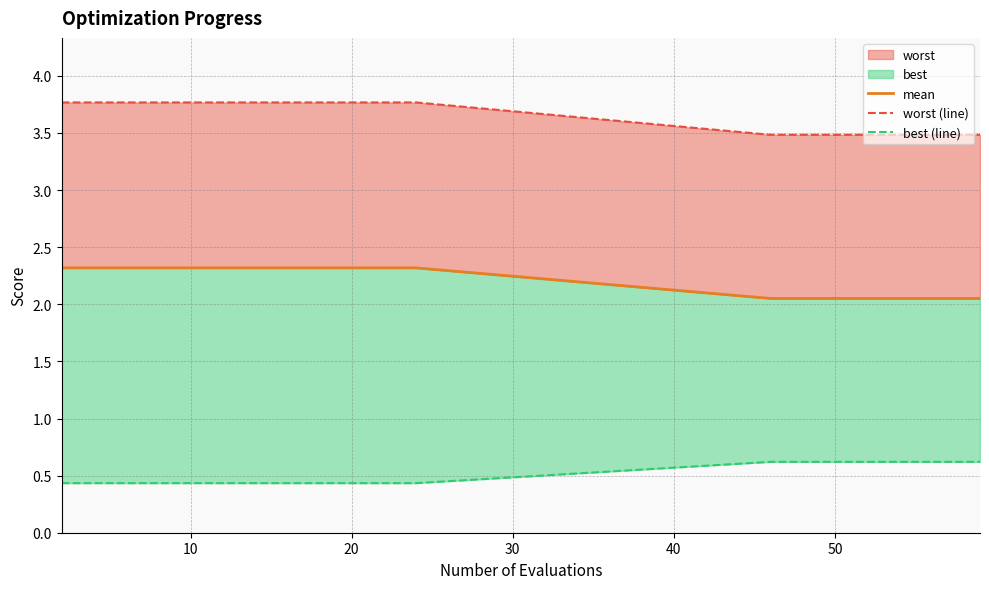

Reading right to left, list all the values displayed in this chart.

mean: 2.1	2.1	2.1	2.1	2.1	2.1	2.1	2.1	2.3	2.3	2.3	2.3	2.3	2.3	2.3	2.3	2.3	2.3	2.3	2.3
worst (line): 3.5	3.5	3.5	3.5	3.5	3.5	3.5	3.5	3.8	3.8	3.8	3.8	3.8	3.8	3.8	3.8	3.8	3.8	3.8	3.8
best (line): 0.6	0.6	0.6	0.6	0.6	0.6	0.6	0.6	0.4	0.4	0.4	0.4	0.4	0.4	0.4	0.4	0.4	0.4	0.4	0.4